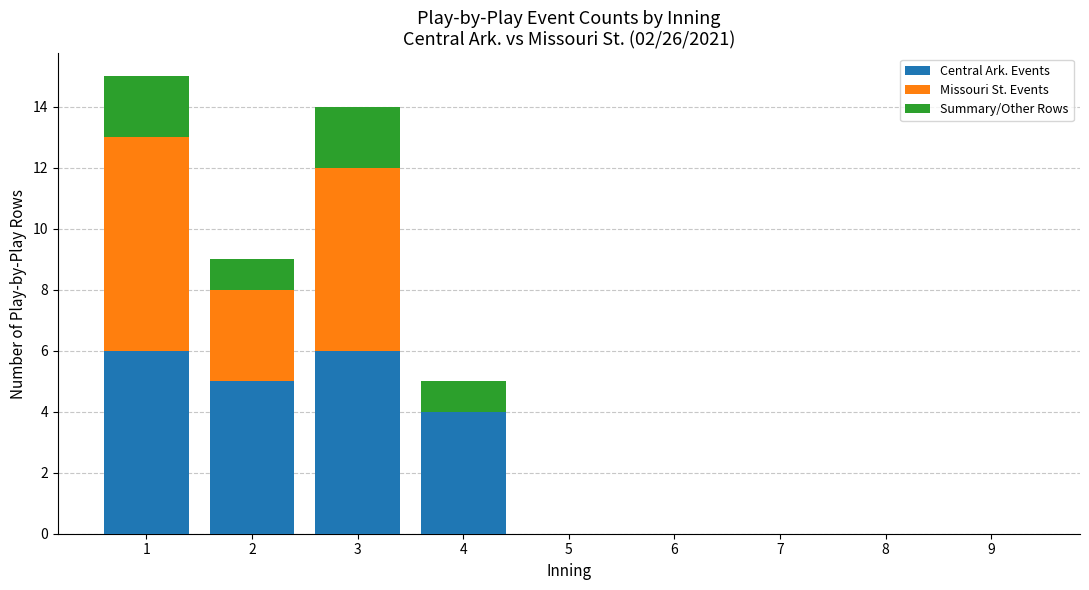

Is it true that Central Ark. Events equals 6 at 1?

True